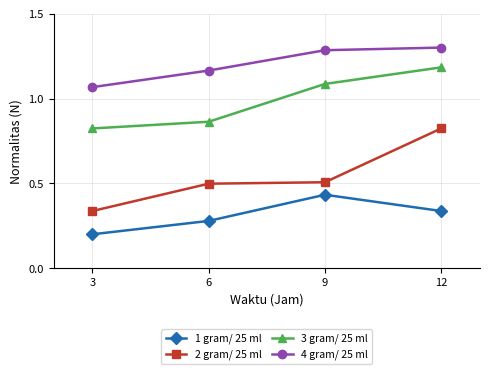

True or false: 4 gram/ 25 ml and 3 gram/ 25 ml cross at least once.

False